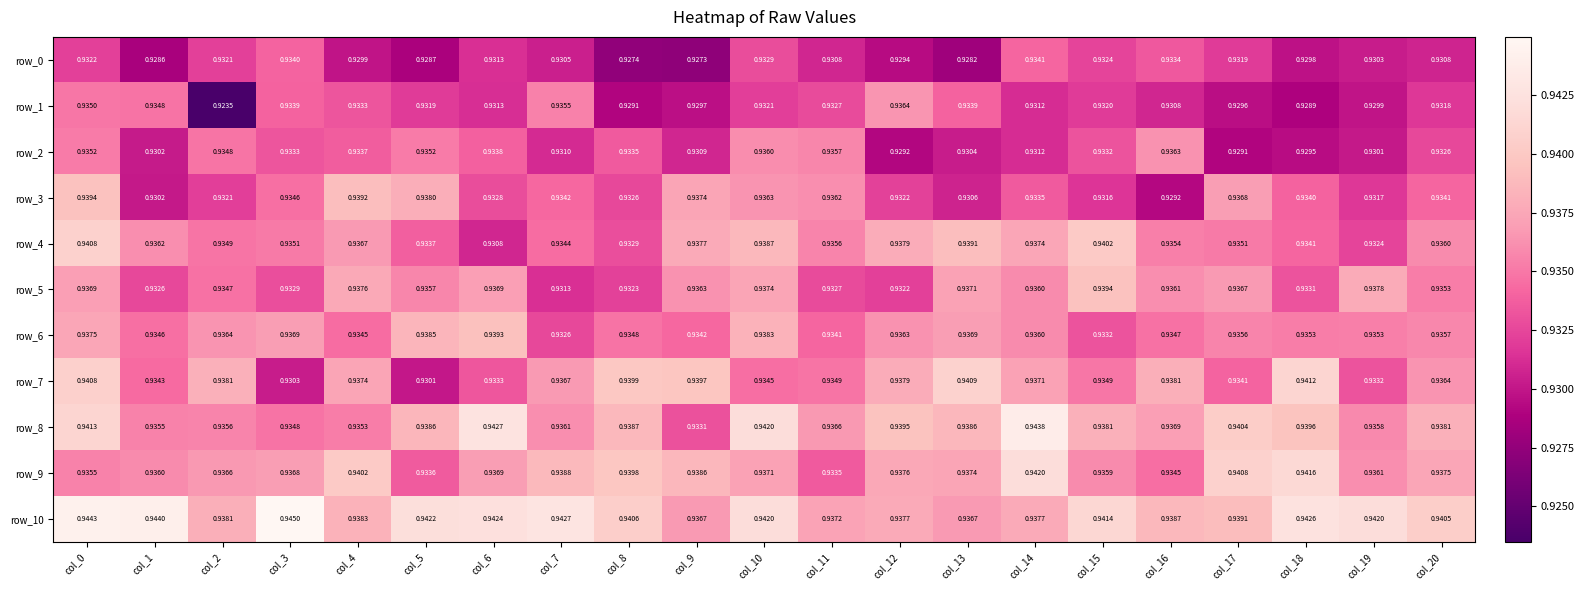

Is the value of row_0 at col_15 greater than the value of row_6 at col_14?

No